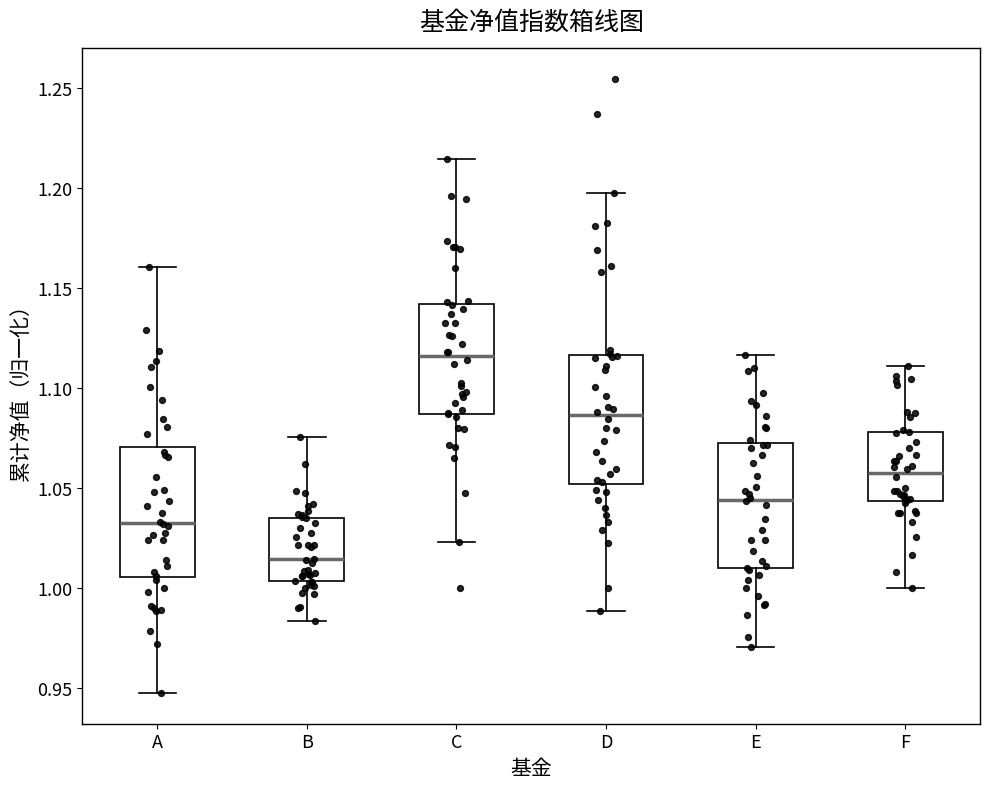

Reading left to right, read every box against the y-axis: the position of its median line, the range the box covers, and the ends of its whiskers. The values are not printed on the chart, so give them approximately, as read against the axis.

A: median 1.035, box 1.005 to 1.070, whiskers 0.945 to 1.160
B: median 1.015, box 1.005 to 1.035, whiskers 0.985 to 1.075
C: median 1.115, box 1.085 to 1.140, whiskers 1.025 to 1.215
D: median 1.085, box 1.050 to 1.115, whiskers 0.990 to 1.200
E: median 1.045, box 1.010 to 1.070, whiskers 0.970 to 1.115
F: median 1.060, box 1.045 to 1.080, whiskers 1.000 to 1.110